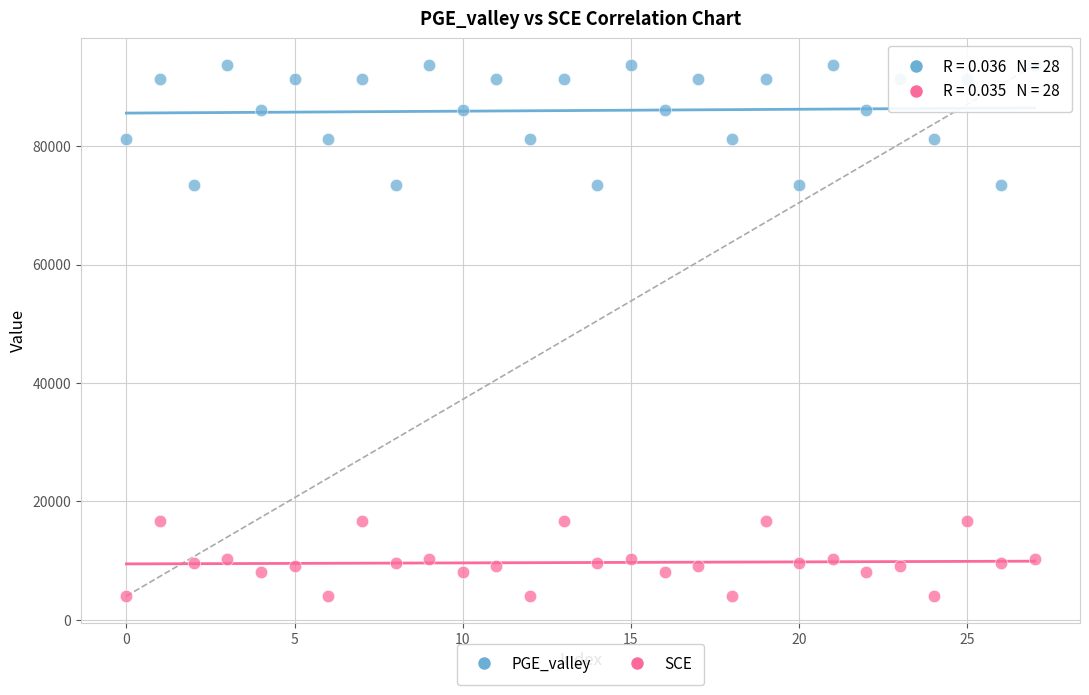

What are all the series names shown in the legend?

PGE_valley, SCE